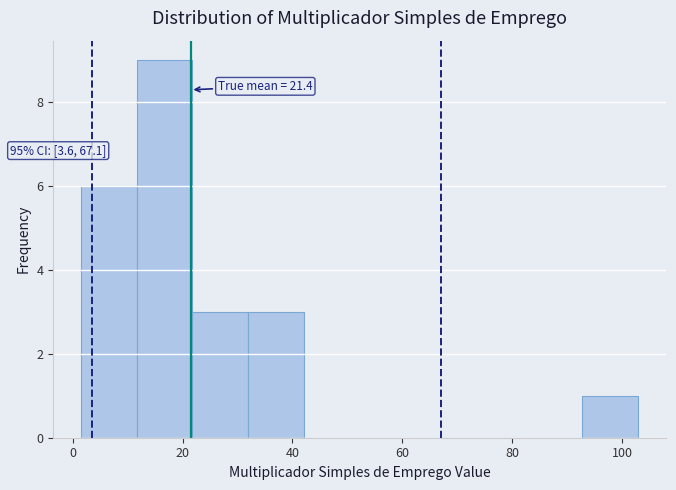

Which range on the x-axis has the tallest bar?

12 to 22